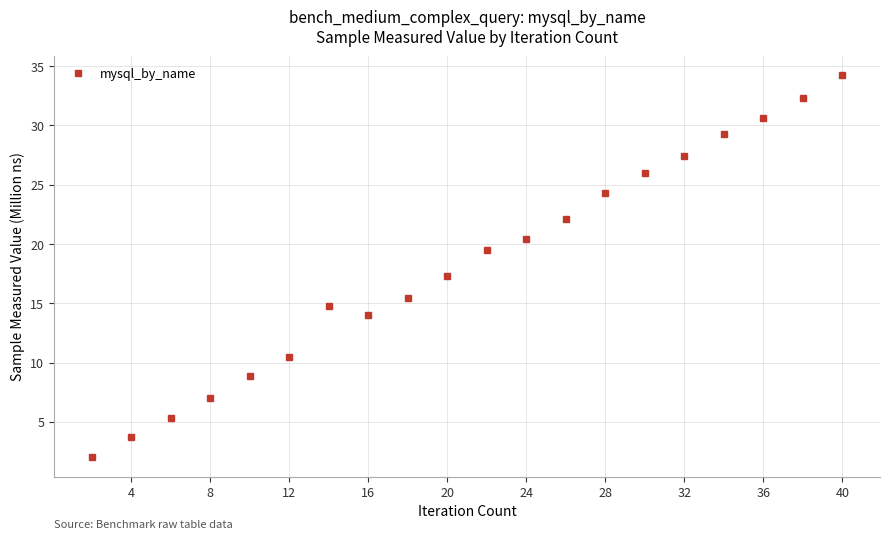

What is the maximum value shown in the chart?

34.3